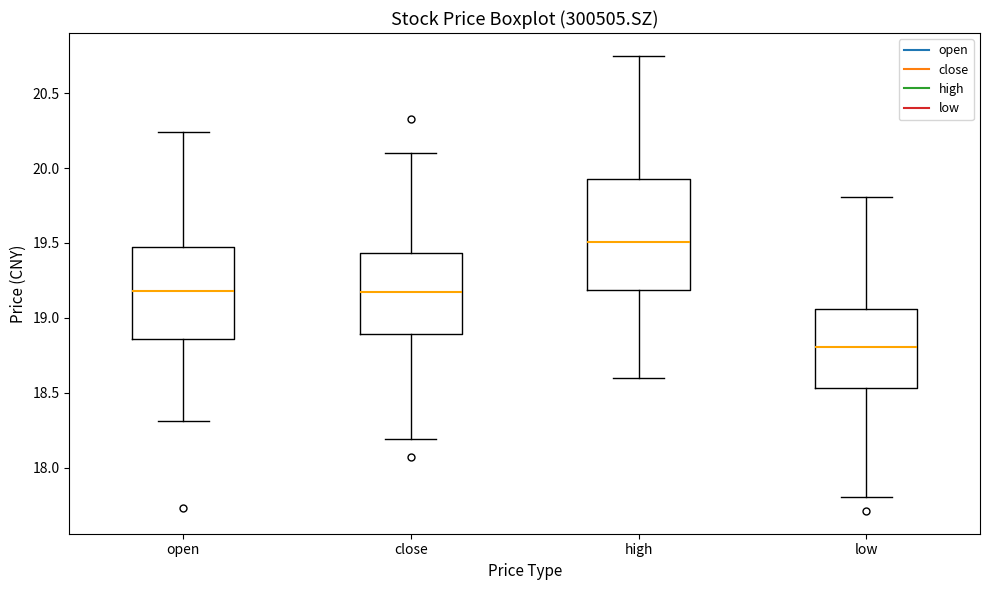

Reading left to right, read every box against the y-axis: the position of its median line, the range the box covers, and the ends of its whiskers. The values are not printed on the chart, so give them approximately, as read against the axis.

open: median 19.20, box 18.85 to 19.45, whiskers 18.30 to 20.25
close: median 19.15, box 18.90 to 19.45, whiskers 18.20 to 20.10
high: median 19.50, box 19.20 to 19.95, whiskers 18.60 to 20.75
low: median 18.80, box 18.55 to 19.05, whiskers 17.80 to 19.80